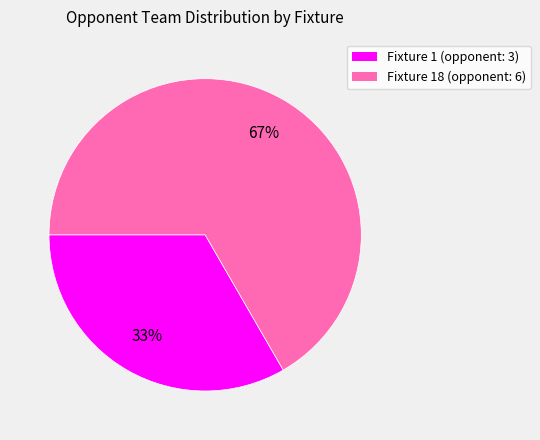

To the nearest percent, what is the average slice percentage?

50%